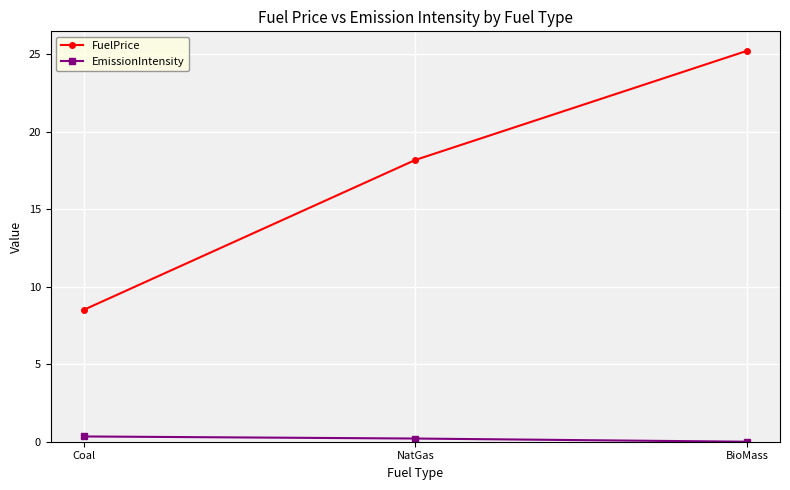

Which series has the largest range (max minus min)?

FuelPrice